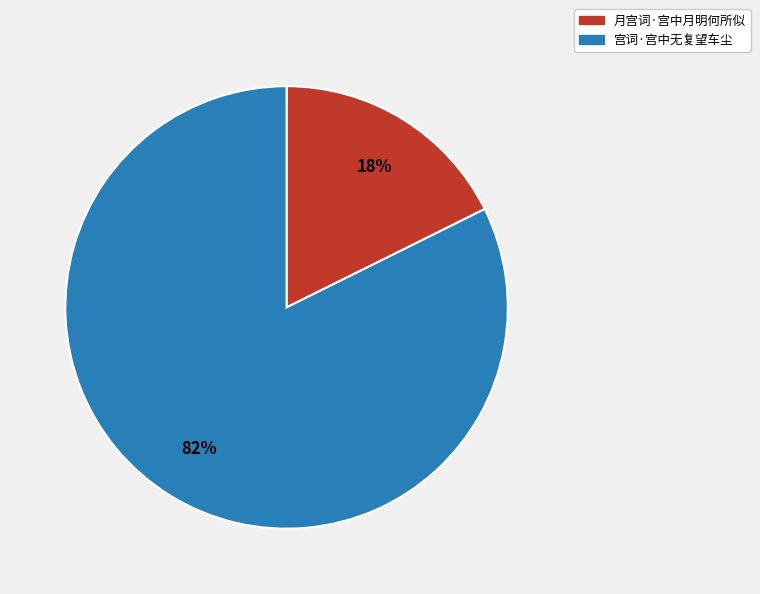

The 月宫词·宫中月明何所似 slice represents 18% of the pie. True or false?

True